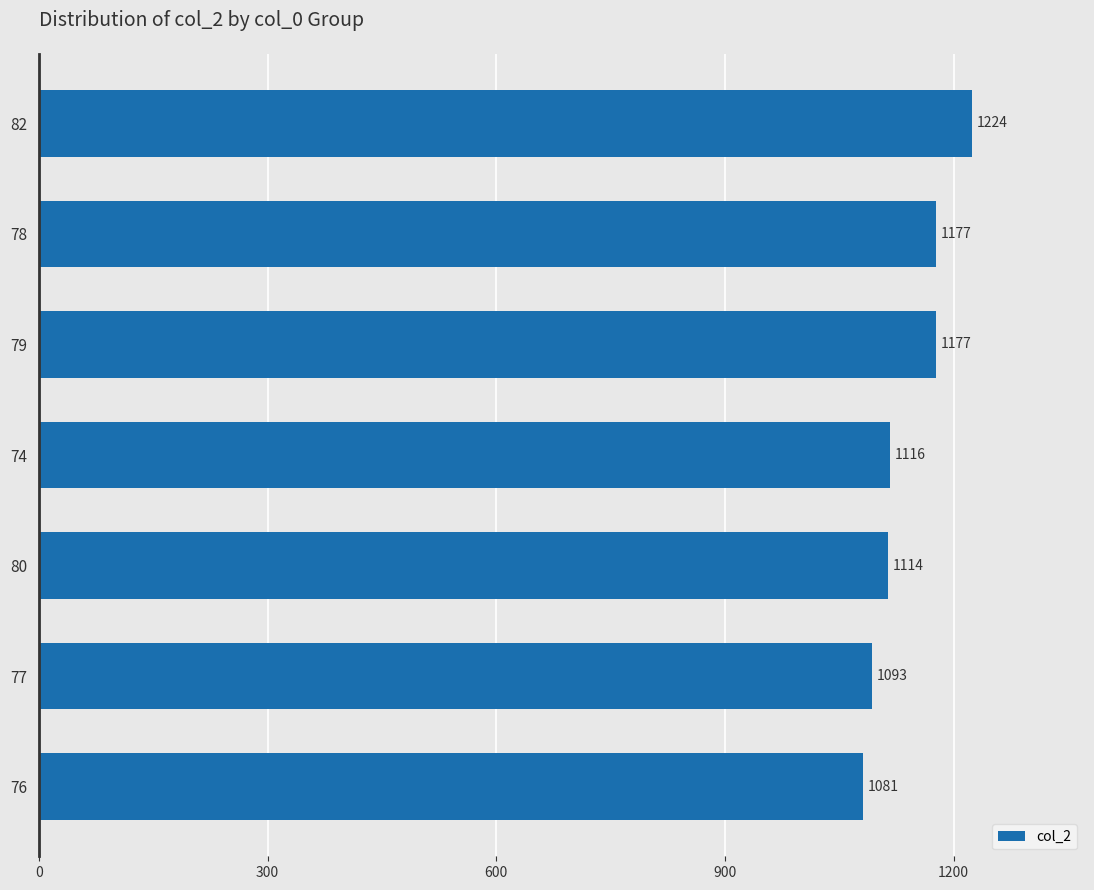

Does the chart contain stacked bars?

No